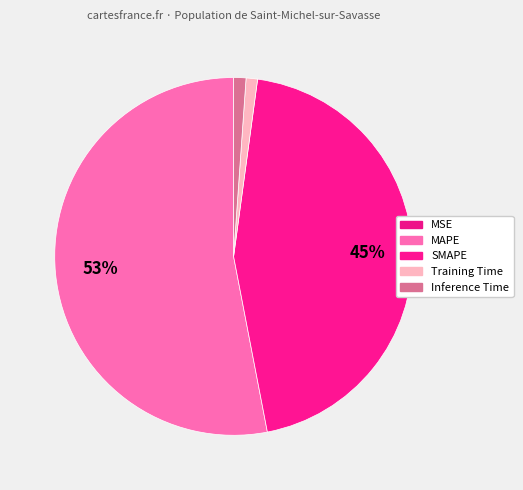

What portion of the pie excludes MSE?

100.0%